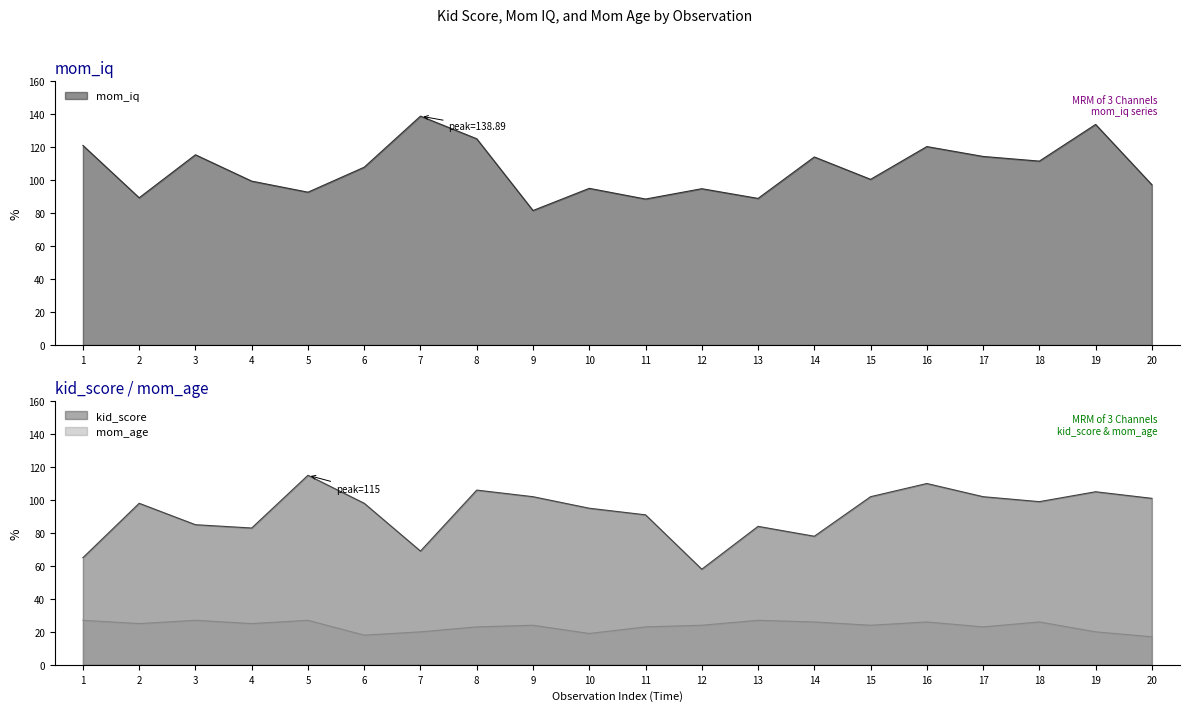

At which label does kid_score reach its peak?

5